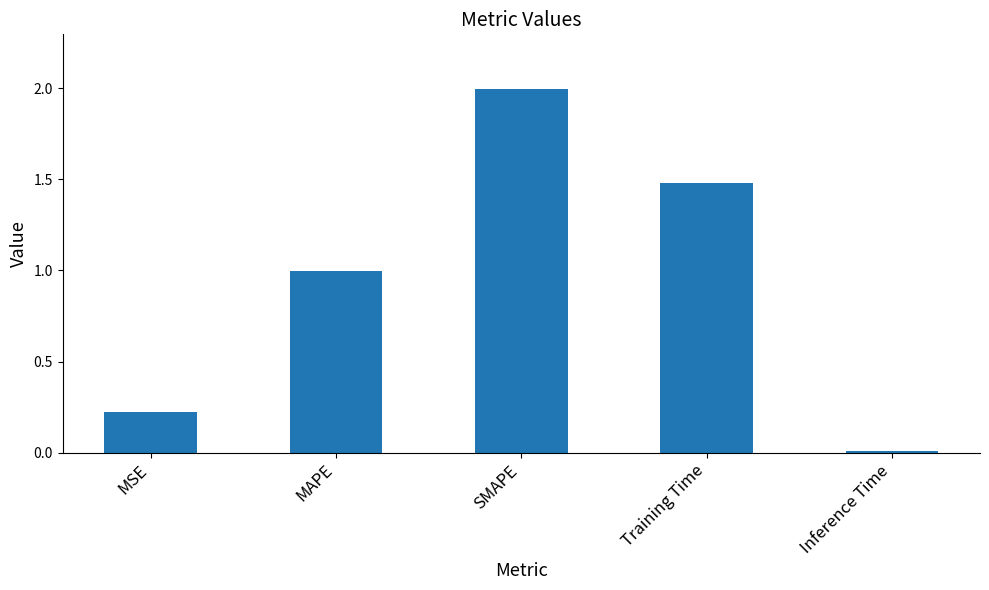

What is the label of the 1st bar from the right?

Inference Time